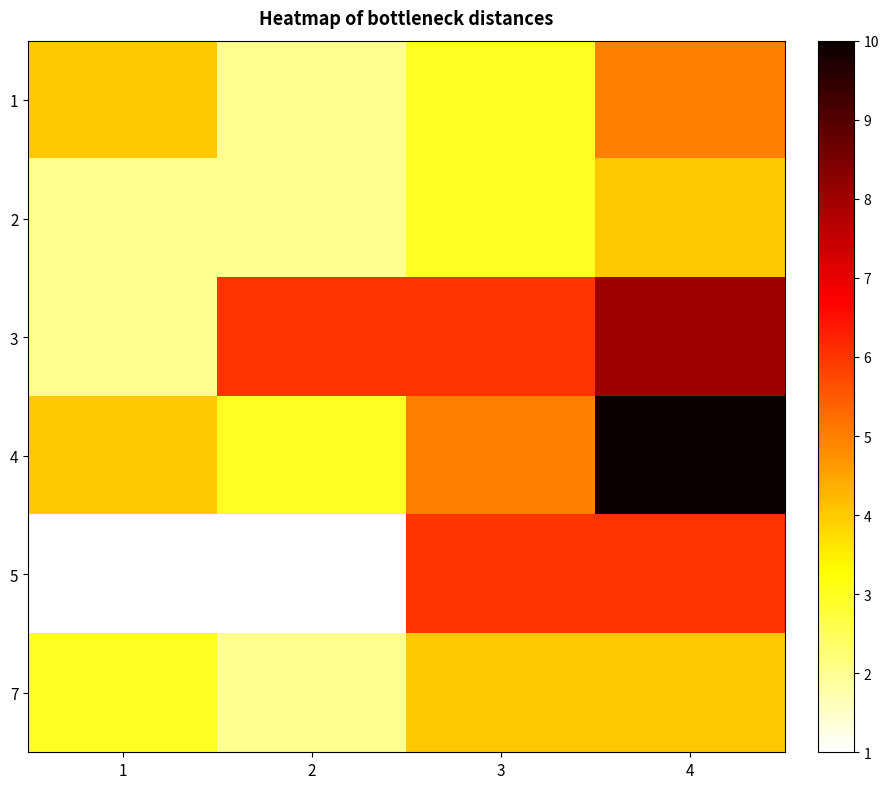

What is the greatest value displayed?

10